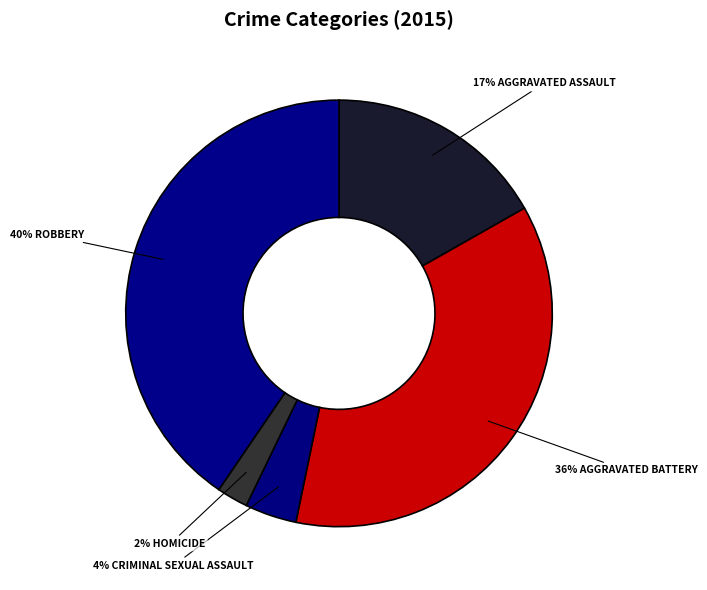

How many segments does this pie chart have?

5